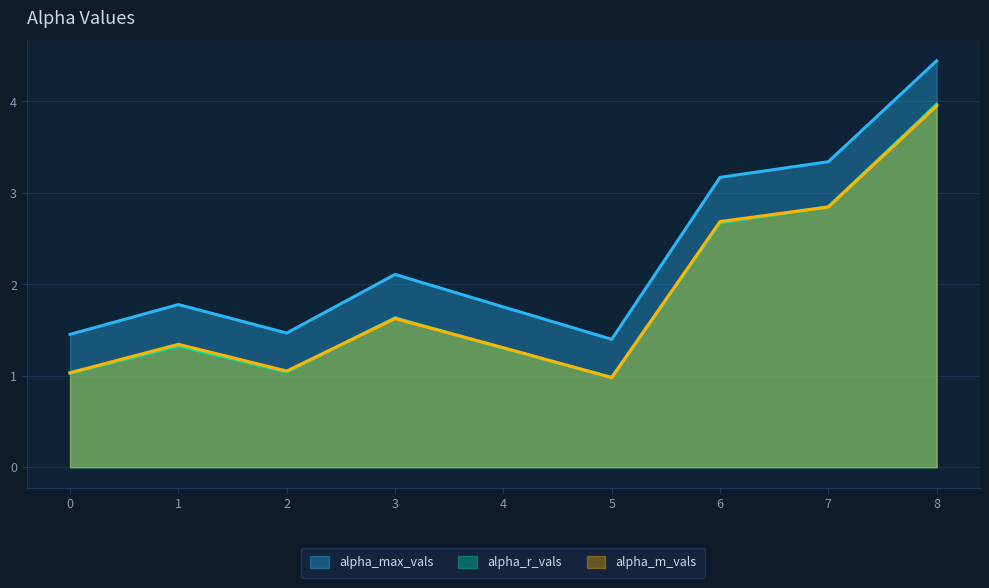

At how many categories does at least one series exceed 2?

4